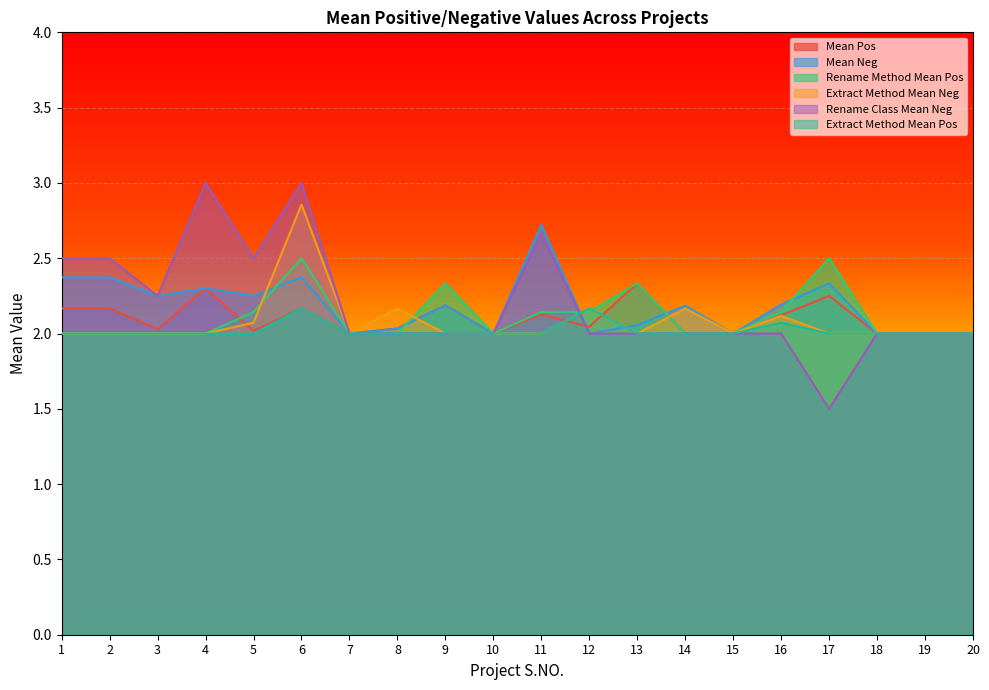

What is the difference between the second highest and minimum values in the Extract Method Mean Neg series?

0.2